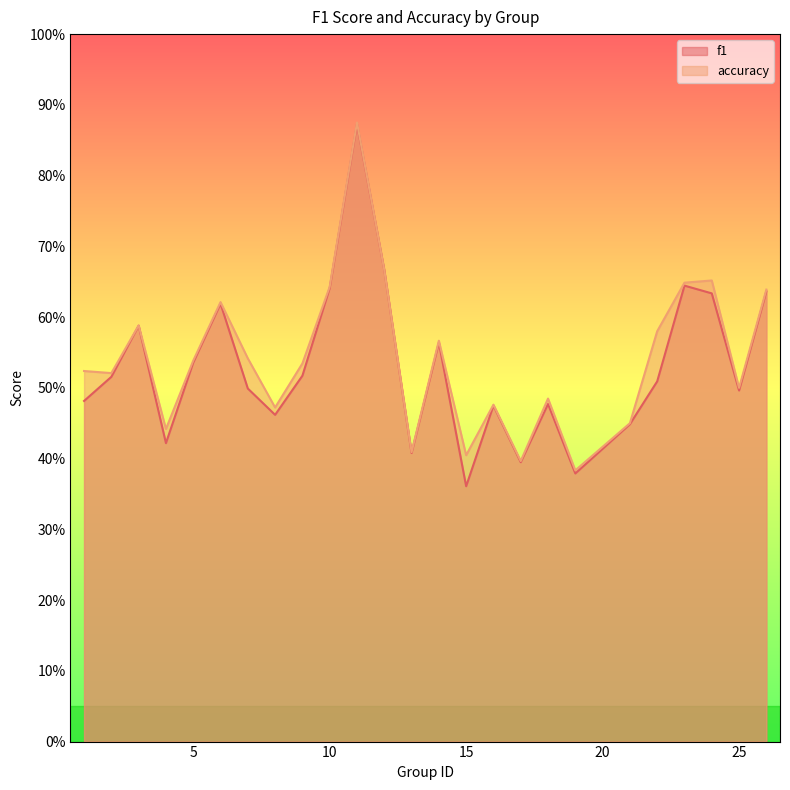

Which series has the largest total across all categories?

accuracy